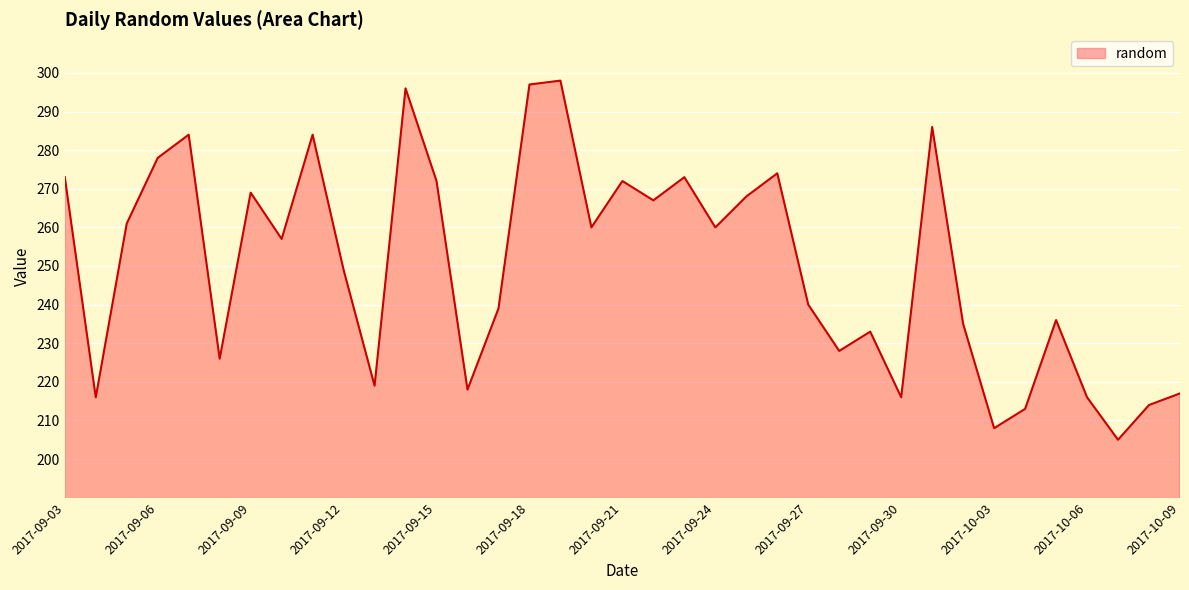

What is the greatest value displayed?

298